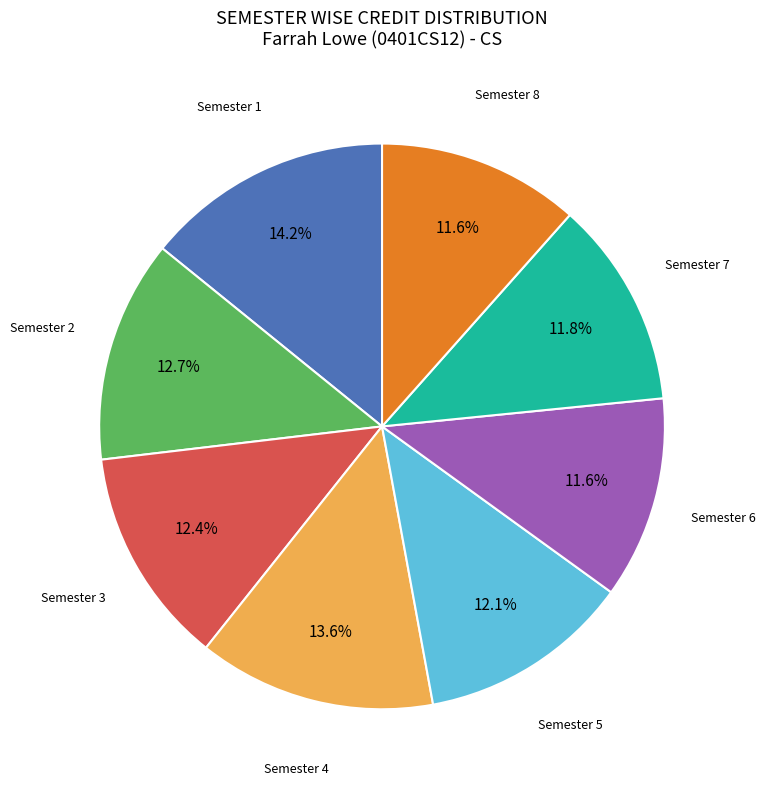

Is there a majority slice in this chart?

No